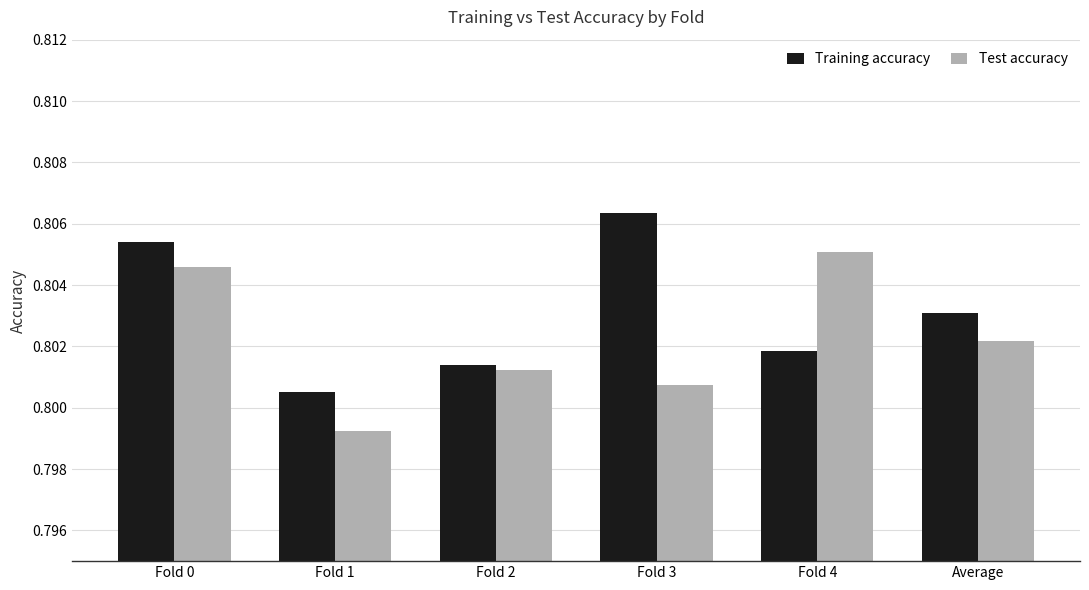

List the series in order of their peak value, highest first.

Training accuracy, Test accuracy